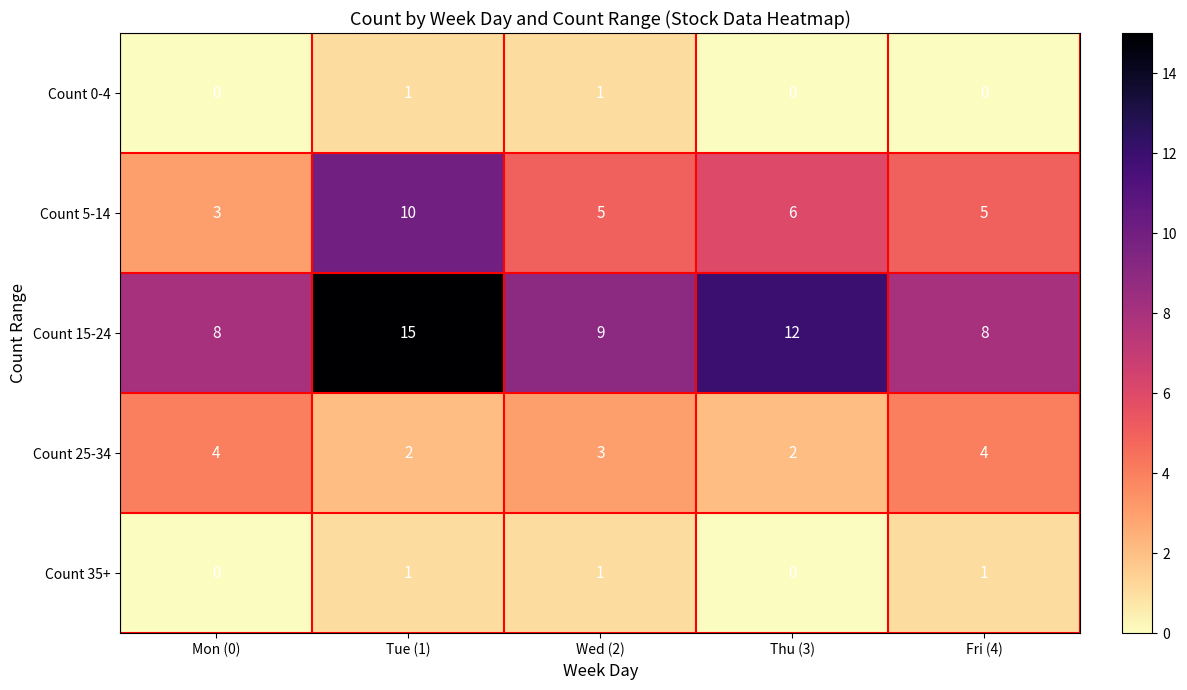

At how many categories does at least one series exceed 4?

5